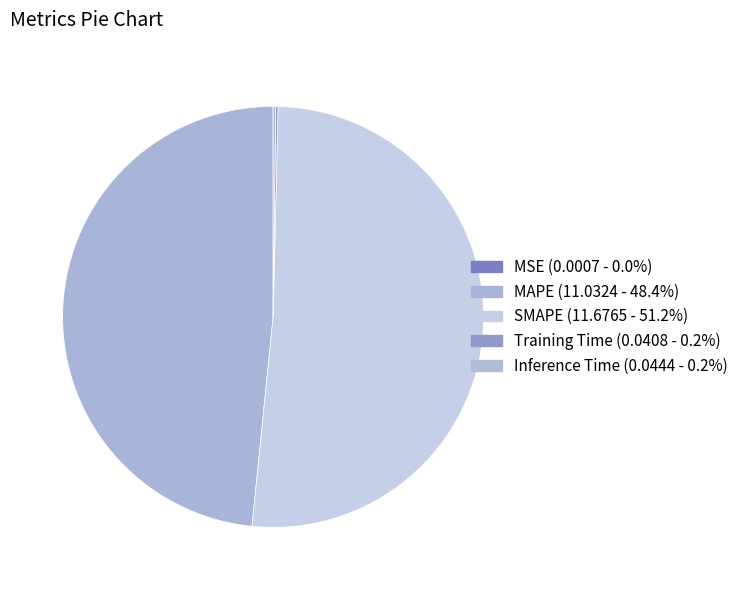

Is the sum of SMAPE and Training Time greater than half?

Yes